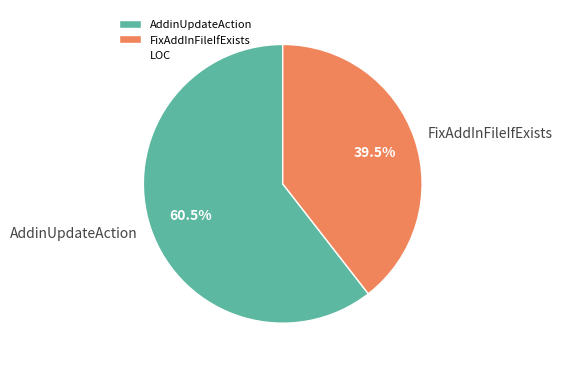

How many slices are in this pie chart?

2